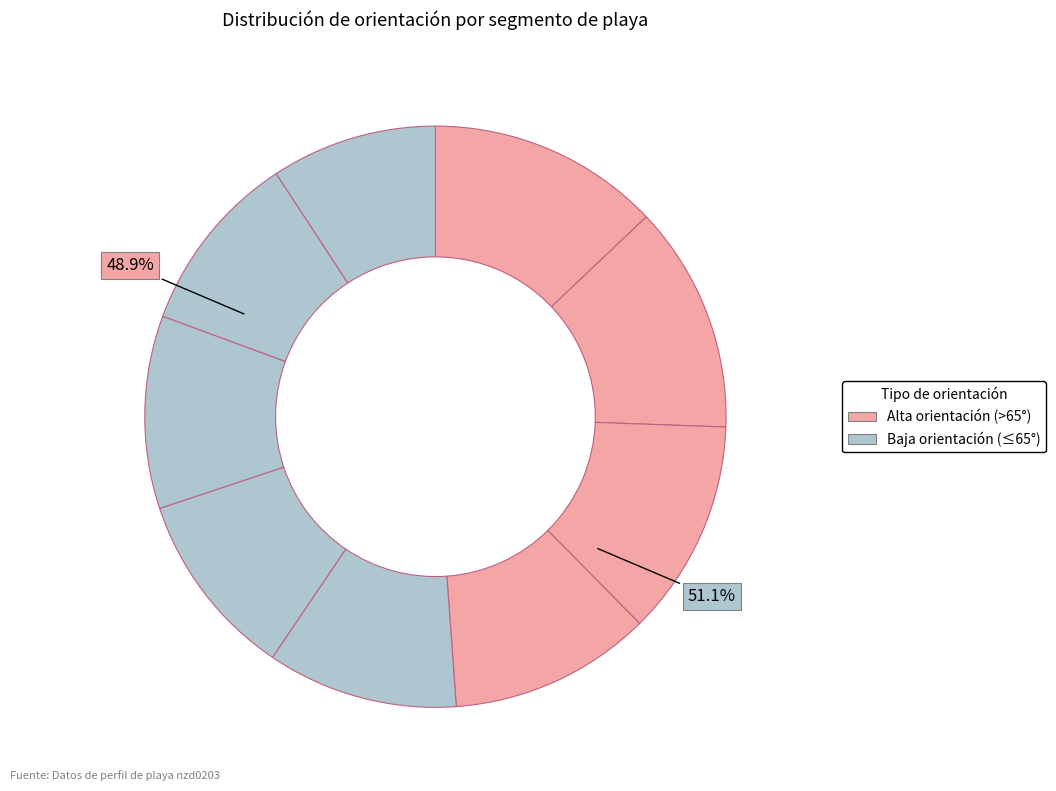

How many segments does this pie chart have?

9